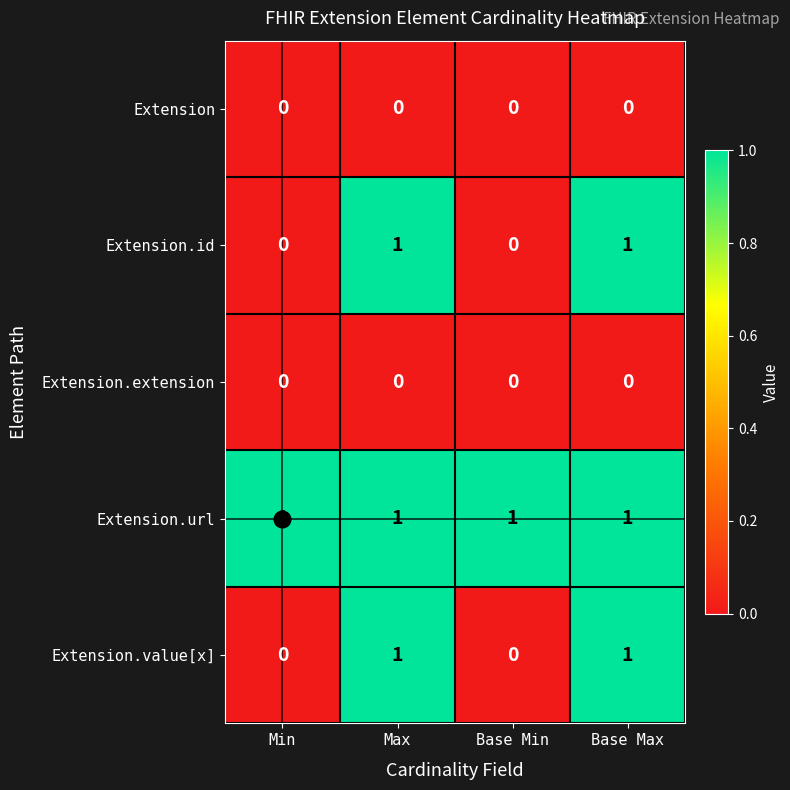

The value of Extension.value[x] at Base Min is 0. True or false?

True